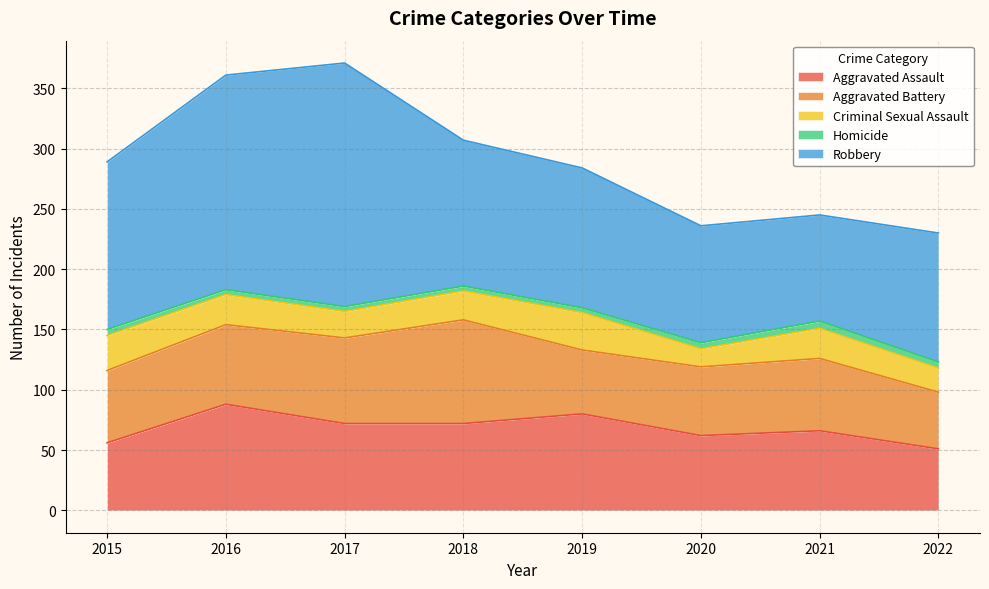

The Criminal Sexual Assault series shows 24 at 2018. True or false?

True